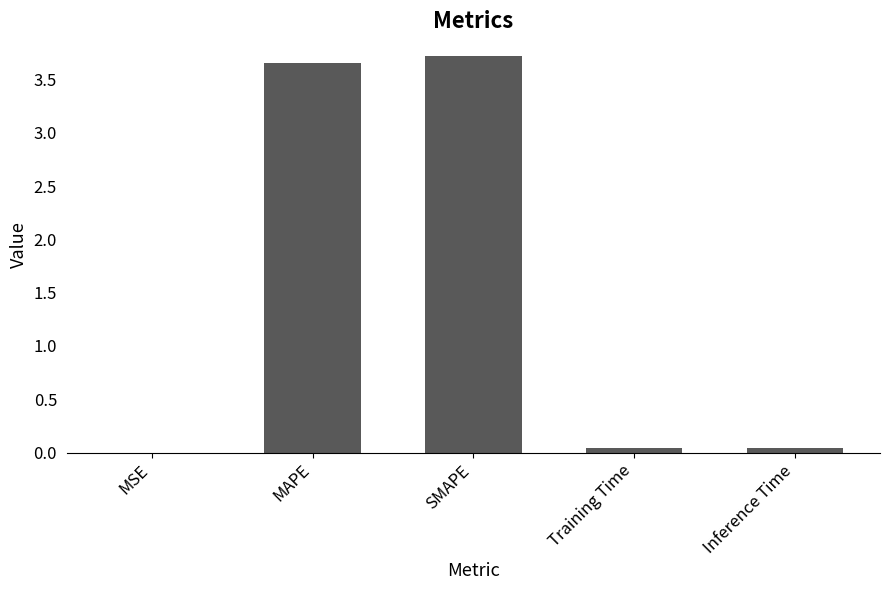

Which has a higher value, MSE or SMAPE?

SMAPE